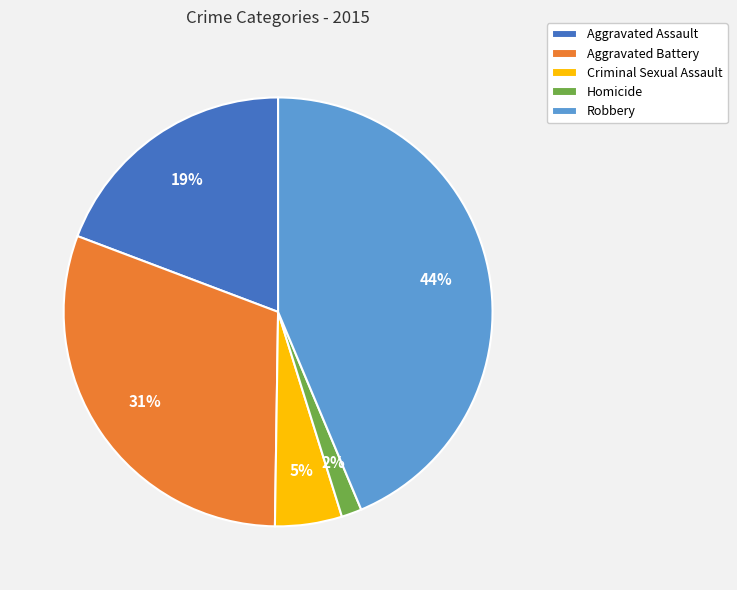

To the nearest percent, what is the difference between the Robbery and Aggravated Battery slice percentages?

13%